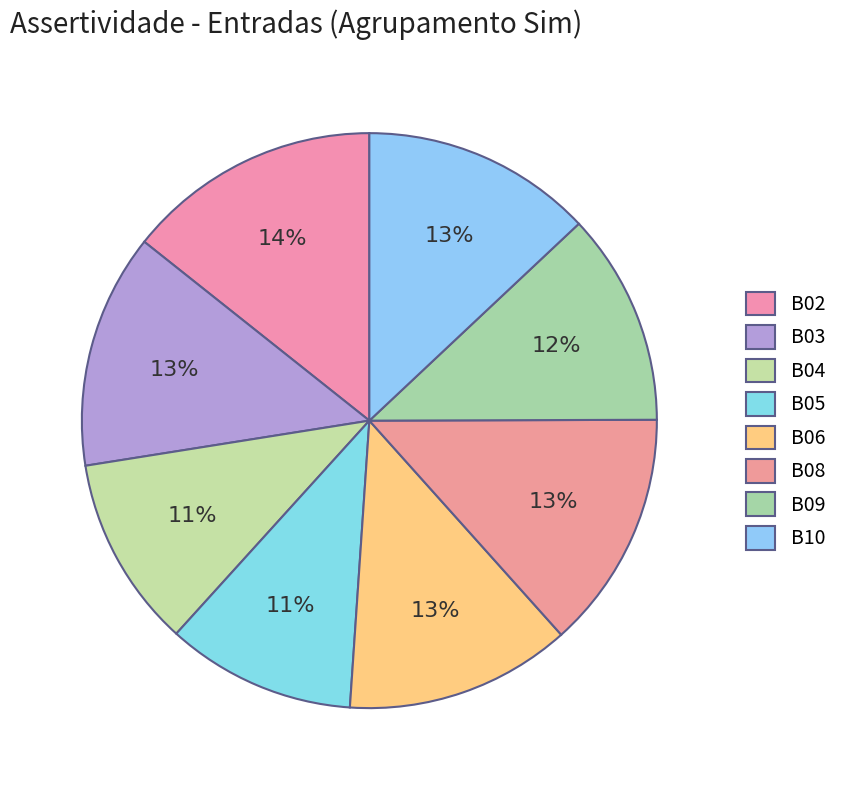

Is B02 the majority of the pie?

No